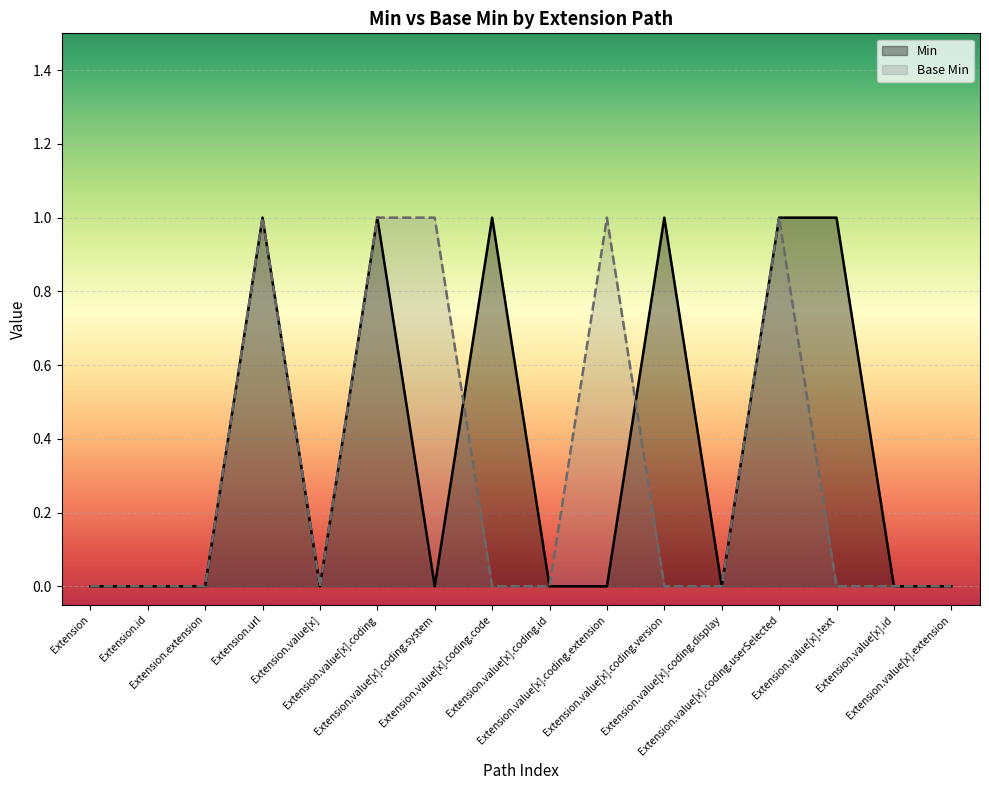

Rank the series by their average value, from lowest to highest.

Base Min, Min